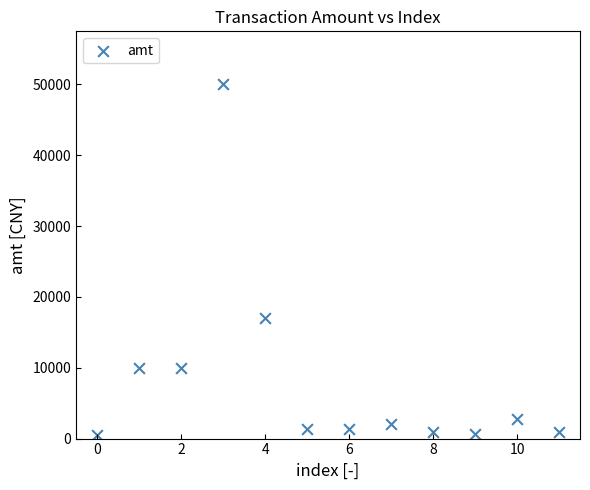

What is the average Y value?

8134